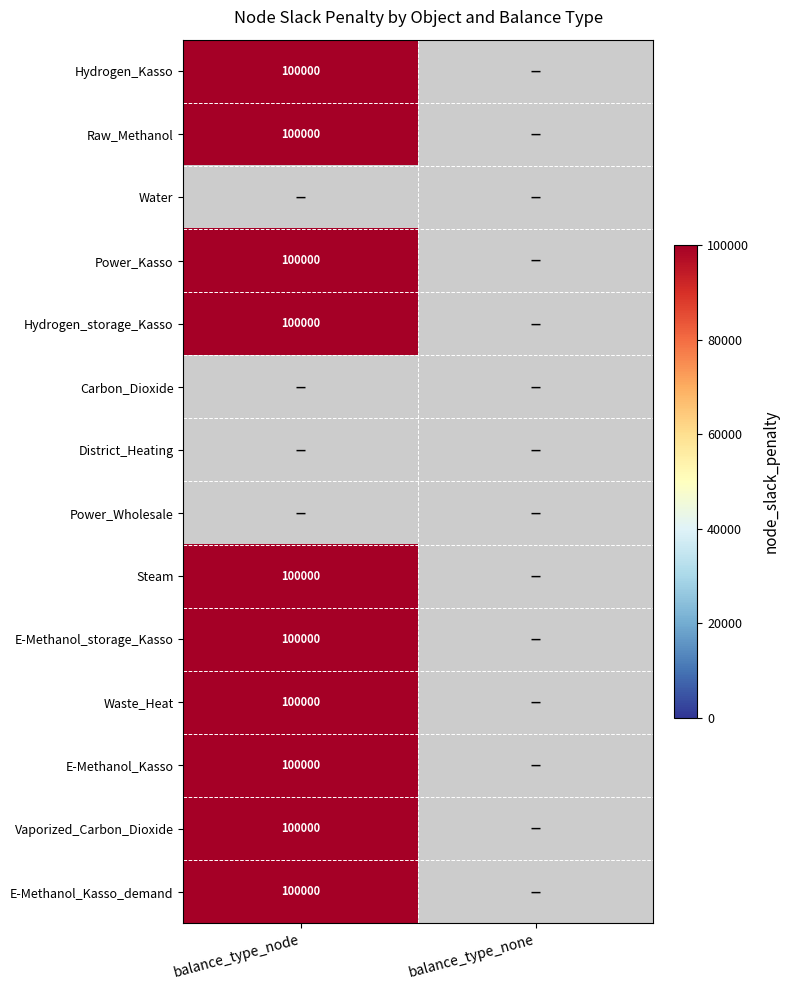

Between 0 and 1, which series saw the biggest shift?

Hydrogen_Kasso